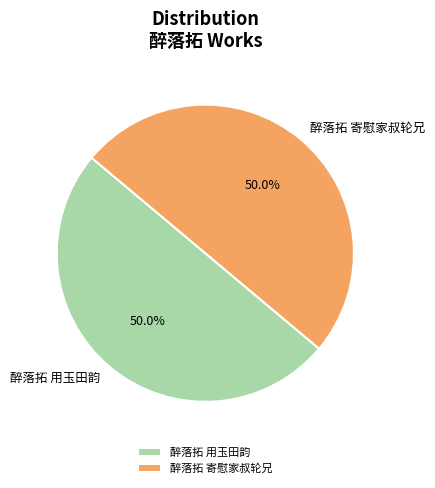

How many segments does this pie chart have?

2